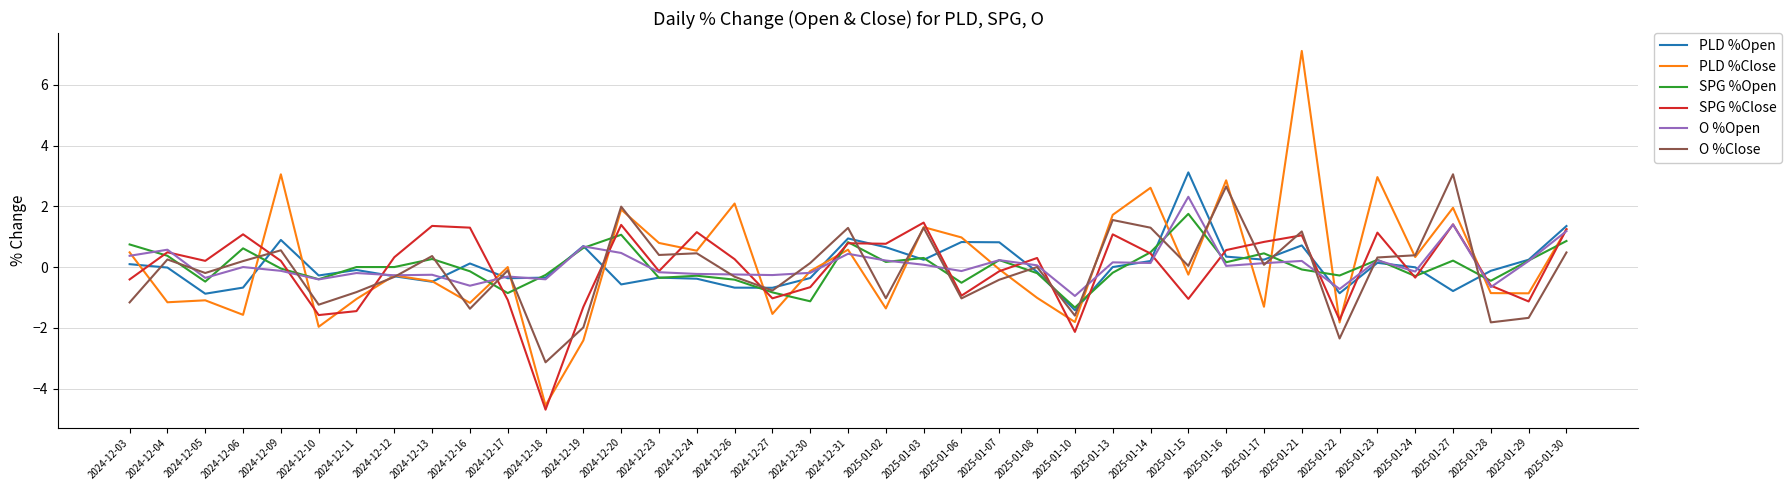

The O %Close series shows -5.5 at 2024-12-18. True or false?

False